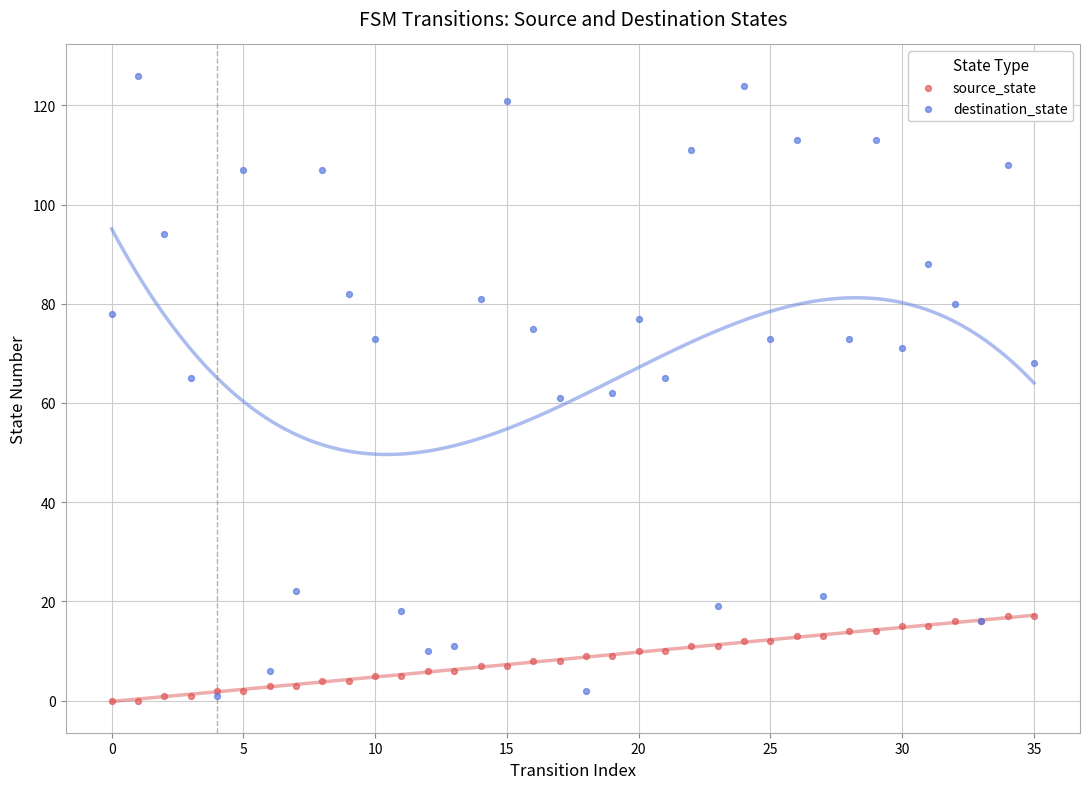

What are all the series names shown in the legend?

source_state, destination_state